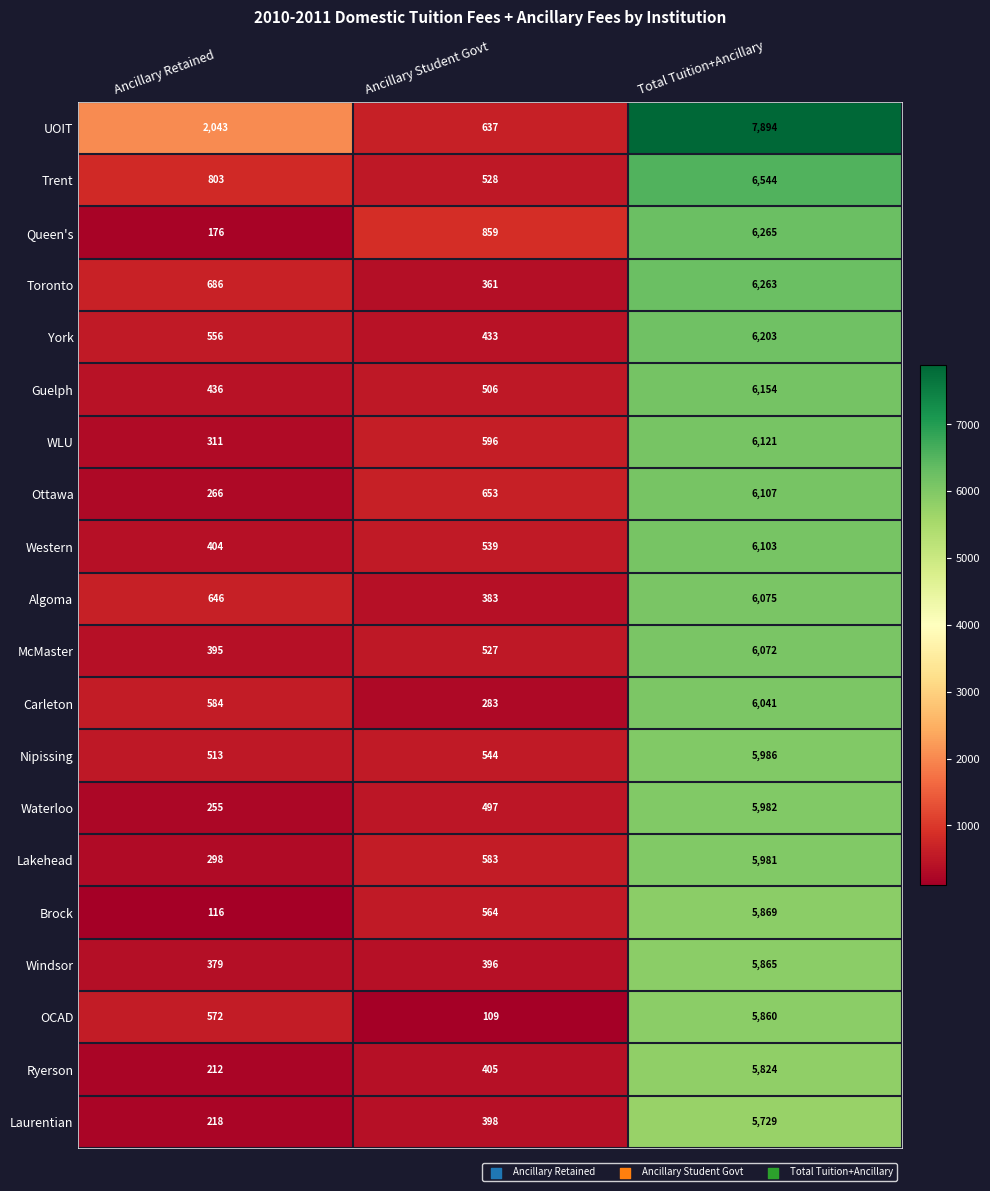

What is the difference between the second highest and minimum values in the Guelph series?

70